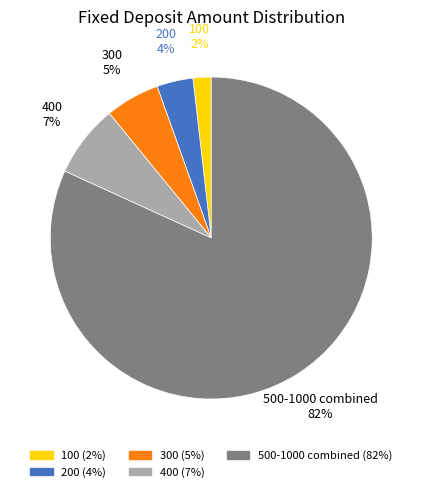

How many slices are in this pie chart?

5